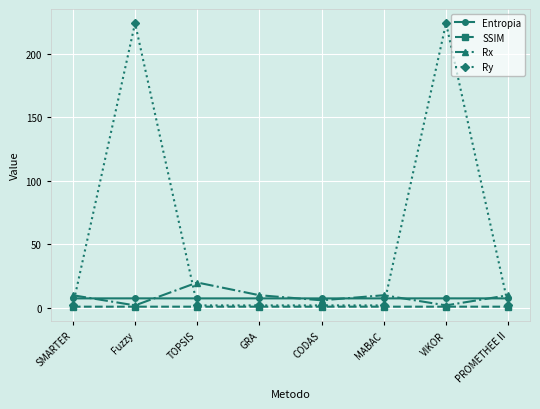

How many interior local valleys does the Rx series have?

3